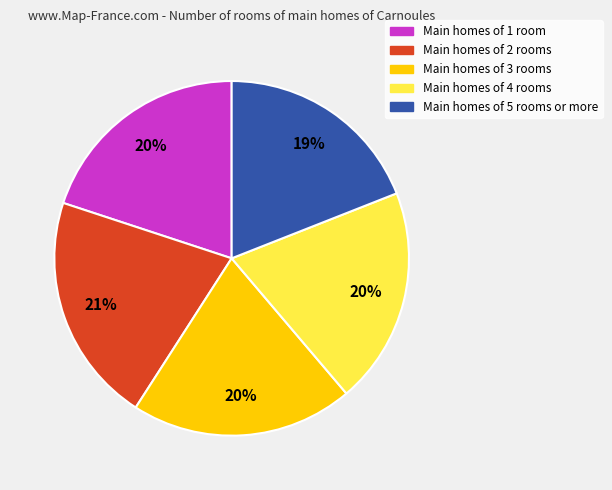

To the nearest percent, what is the difference between the largest and smallest slice percentages?

2%